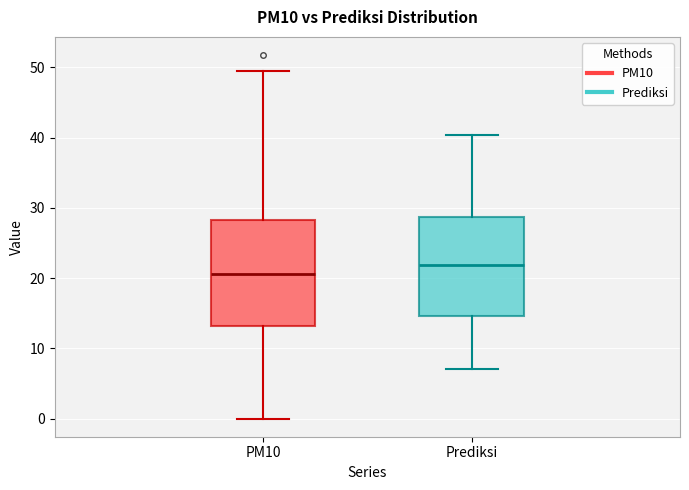

Which box's median line is the lowest?

PM10